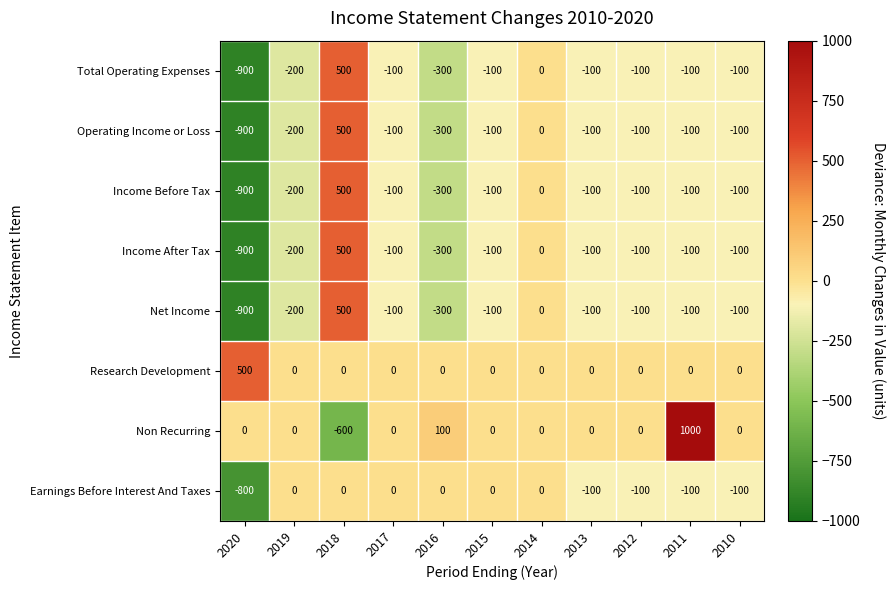

Is it true that Research Development equals 0 at 2012?

True